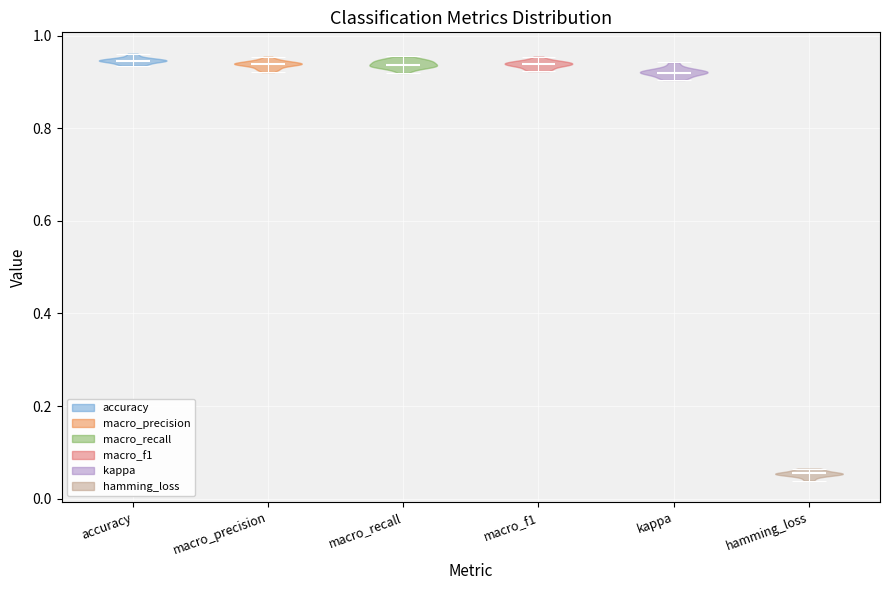

Reading left to right, read every violin against the y-axis: where its median line is, and the lowest and highest points it reaches. The values are not printed on the chart, so give them approximately, as read against the axis.

accuracy: median line 0.94, lowest point 0.94, highest point 0.96
macro_precision: median line 0.94, lowest point 0.92, highest point 0.96
macro_recall: median line 0.94, lowest point 0.92, highest point 0.96
macro_f1: median line 0.94, lowest point 0.92, highest point 0.96
kappa: median line 0.92, lowest point 0.90, highest point 0.94
hamming_loss: median line 0.06, lowest point 0.04, highest point 0.06